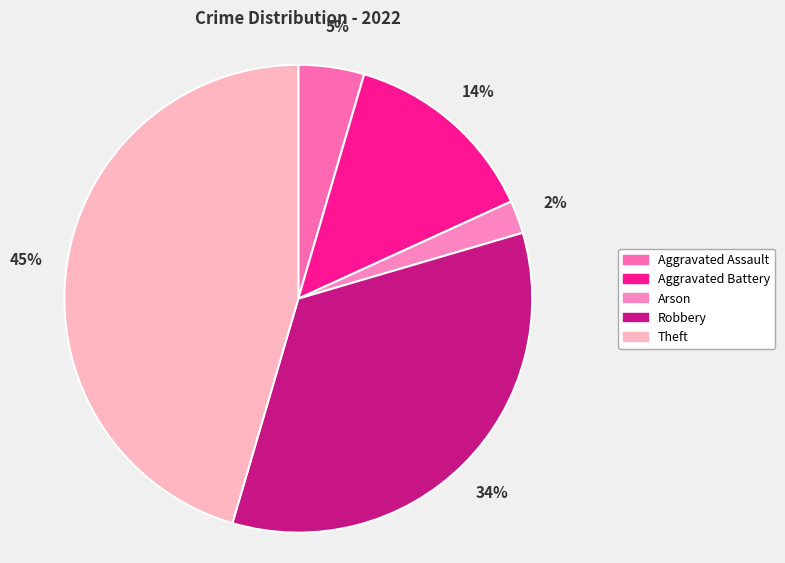

Do Theft and Aggravated Battery together represent more than half of the pie?

Yes